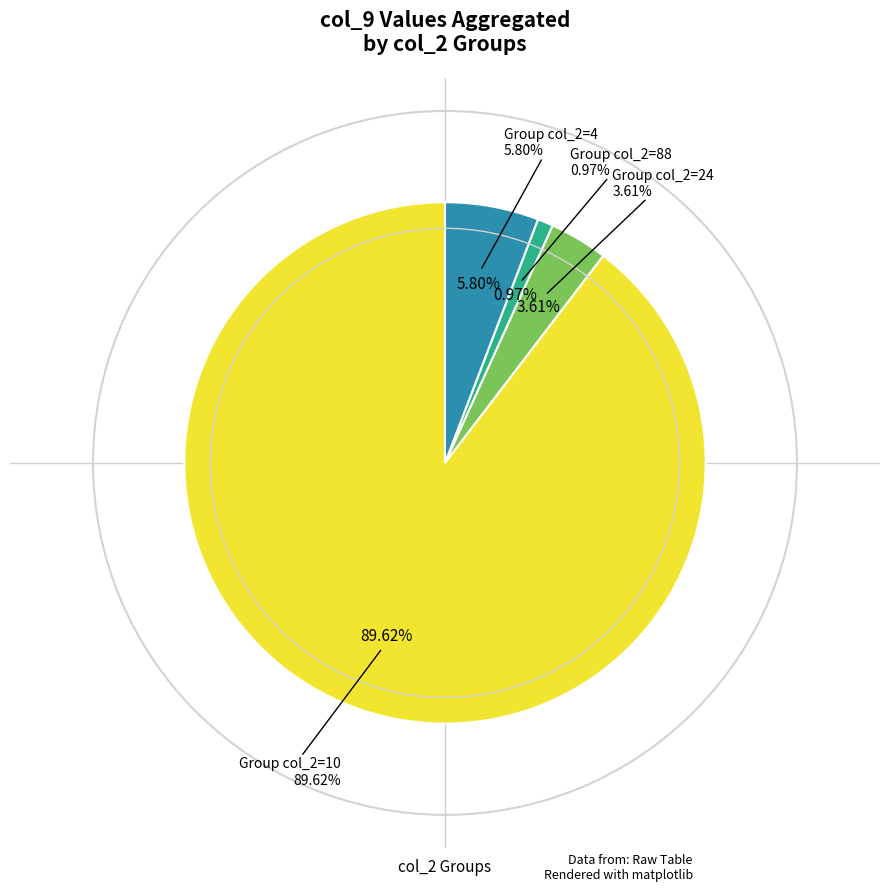

Is there a majority slice in this chart?

No